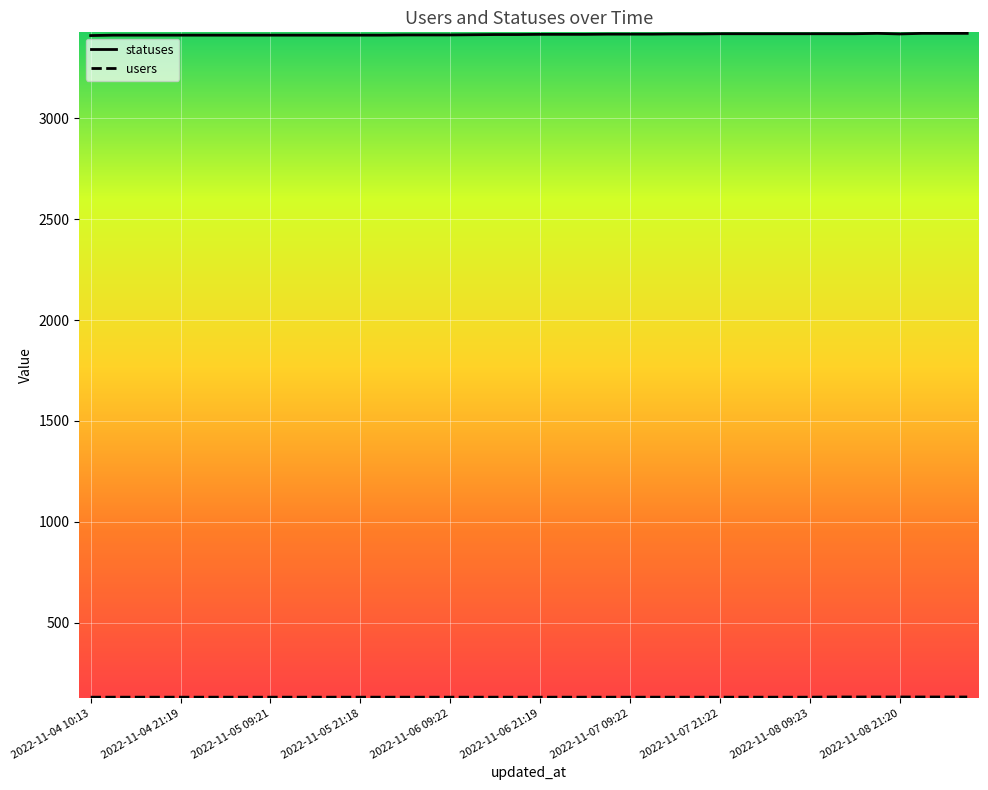

Which series has the largest total across all categories?

statuses